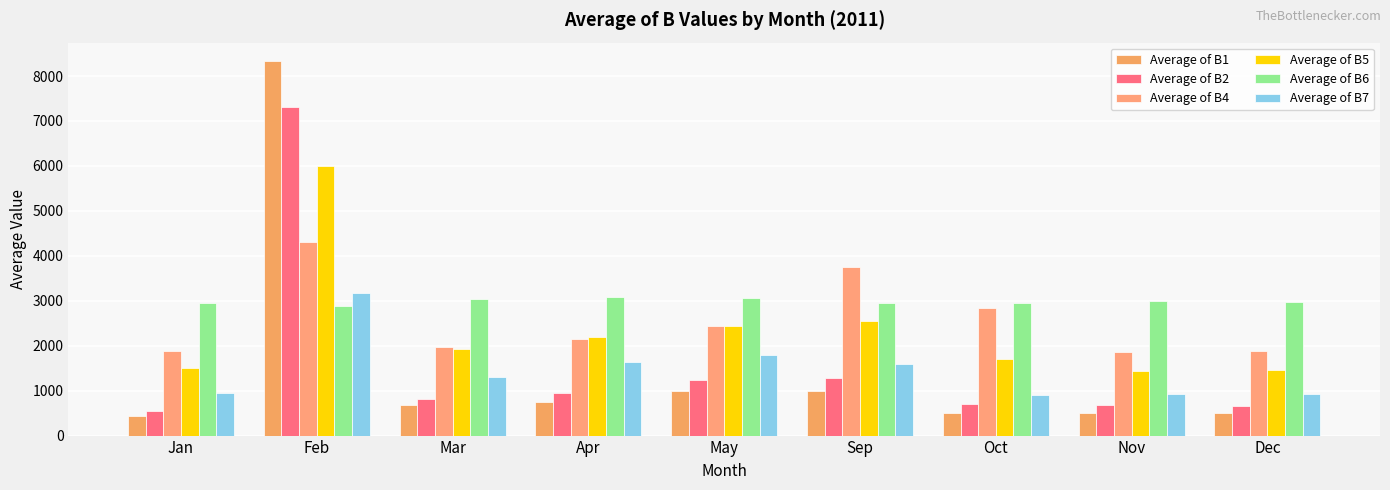

What position from the left is Feb?

2